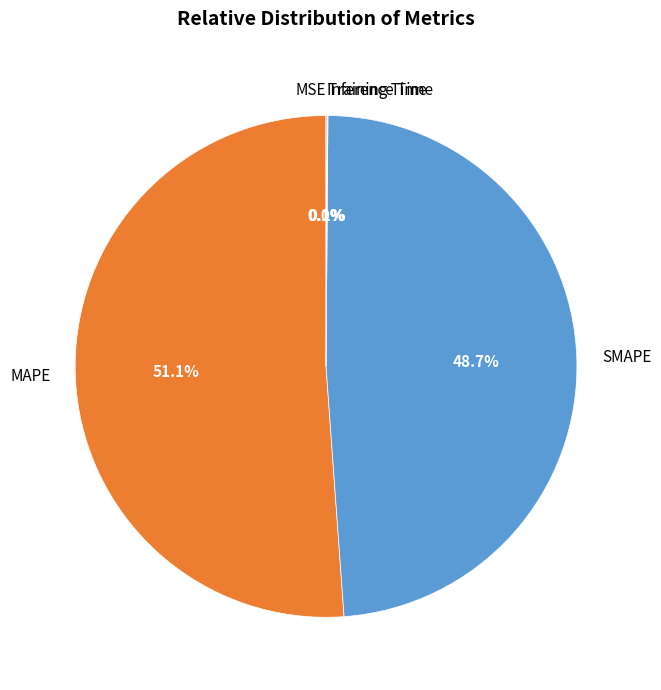

How much of the chart is everything except SMAPE?

51.3%